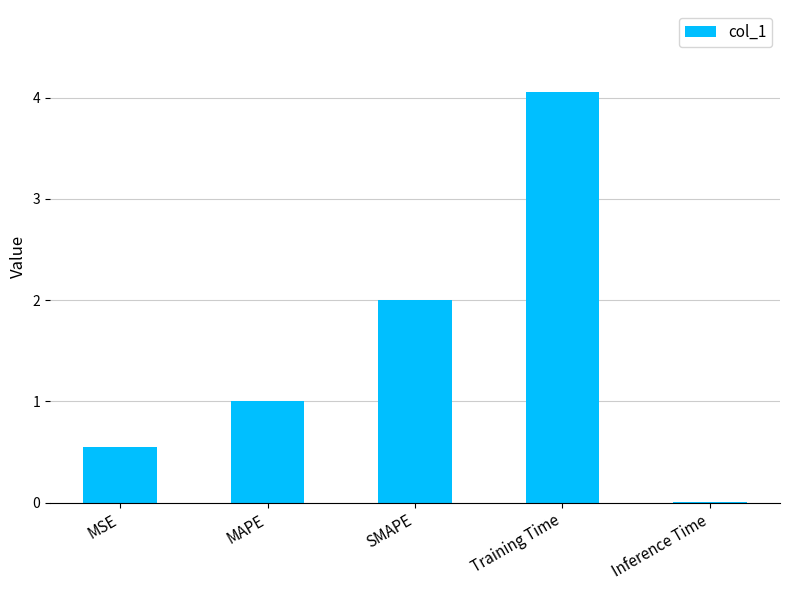

What is the change in value from MAPE to Training Time?

+3.1